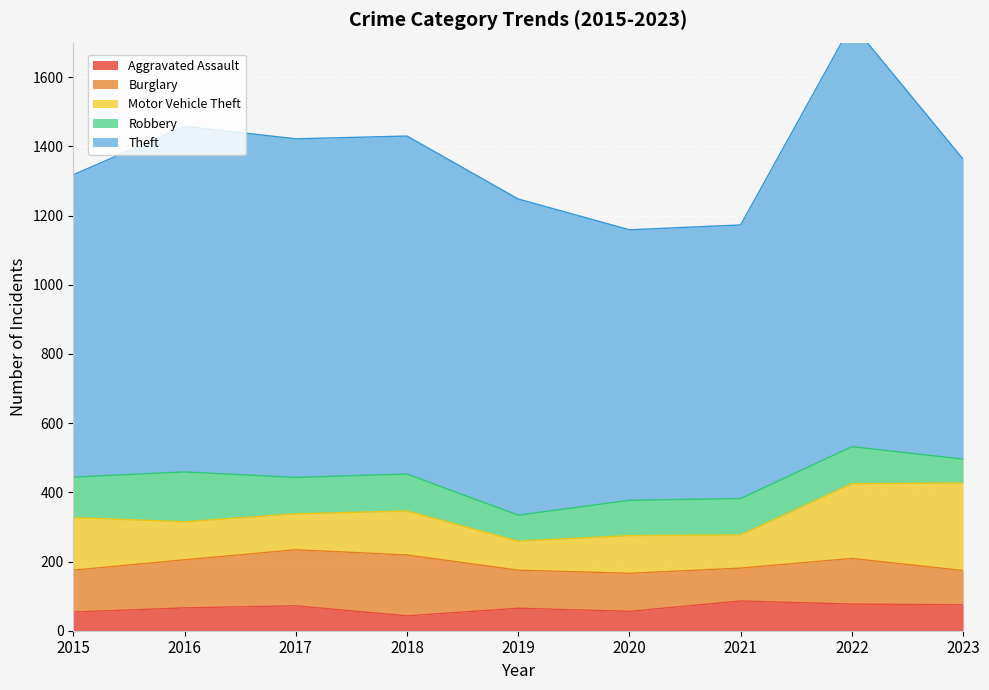

How many values in the Theft series exceed 914?

4